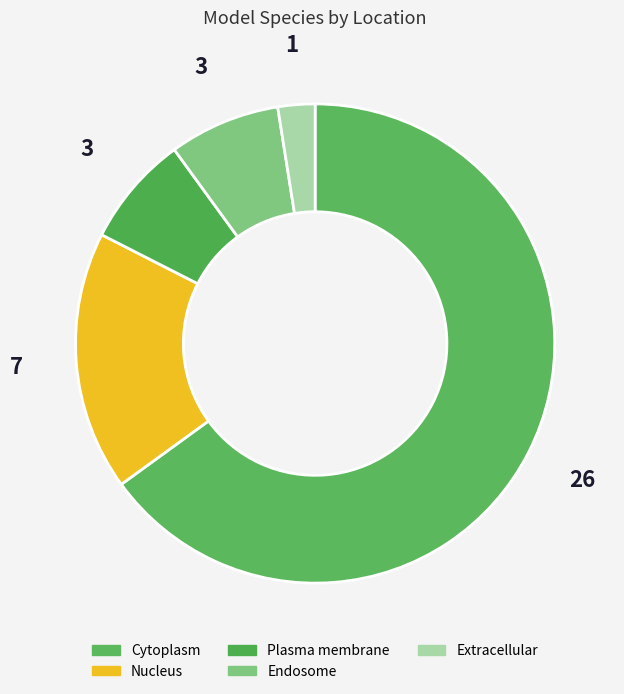

Does Nucleus account for over 50% of the chart?

No